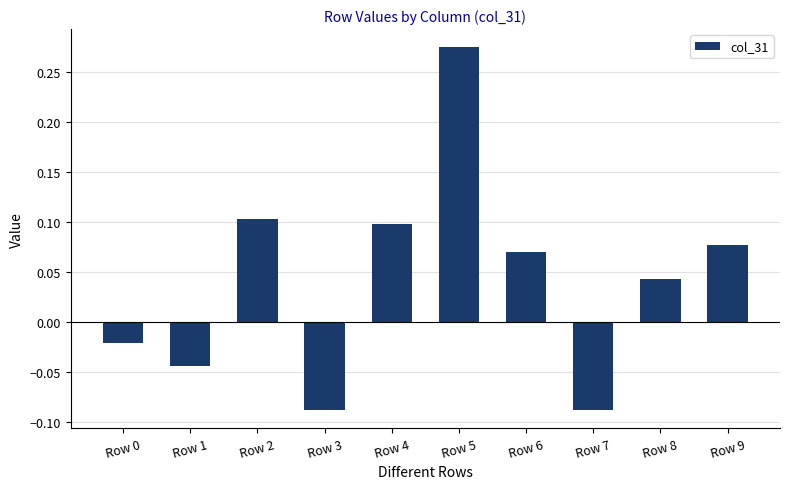

What is the difference between the maximum and minimum values?

0.4